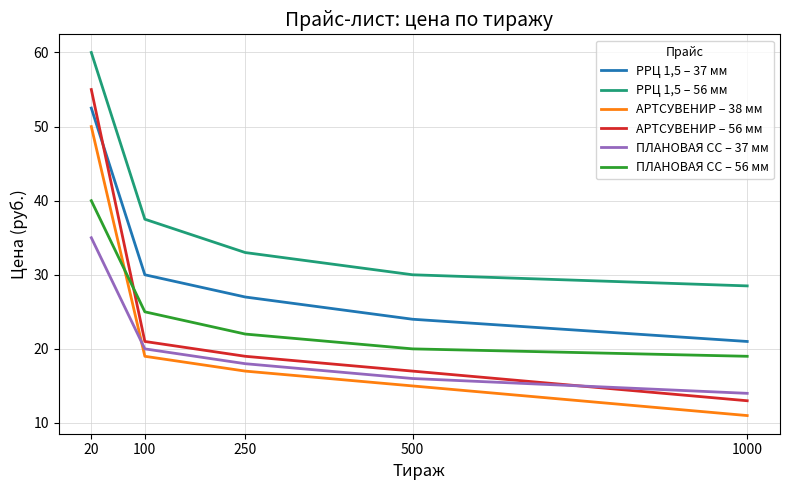

Which series has the largest range (max minus min)?

АРТСУВЕНИР – 56 мм